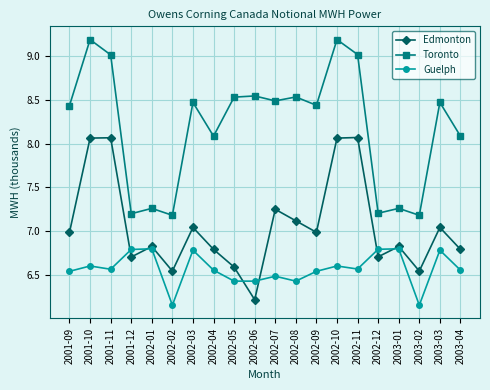

At which label does Edmonton reach its minimum?

2002-06